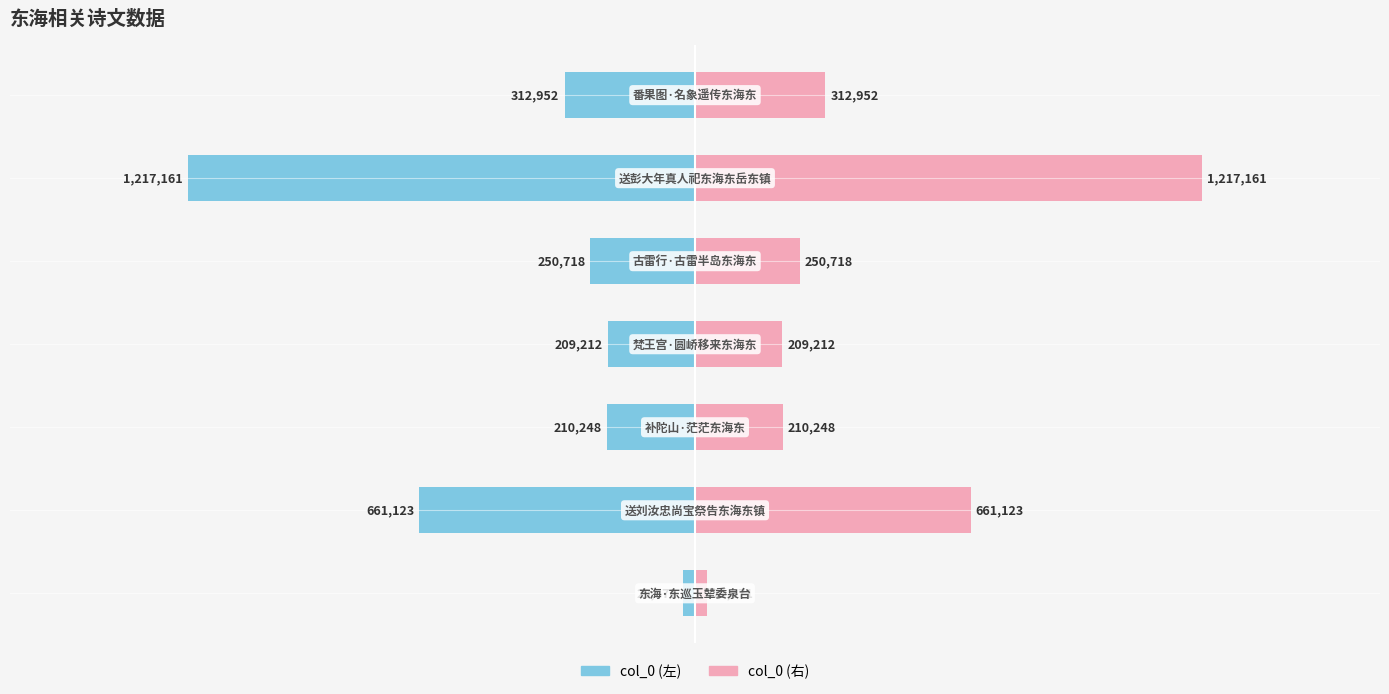

What is the minimum value shown in the chart?

-1217161